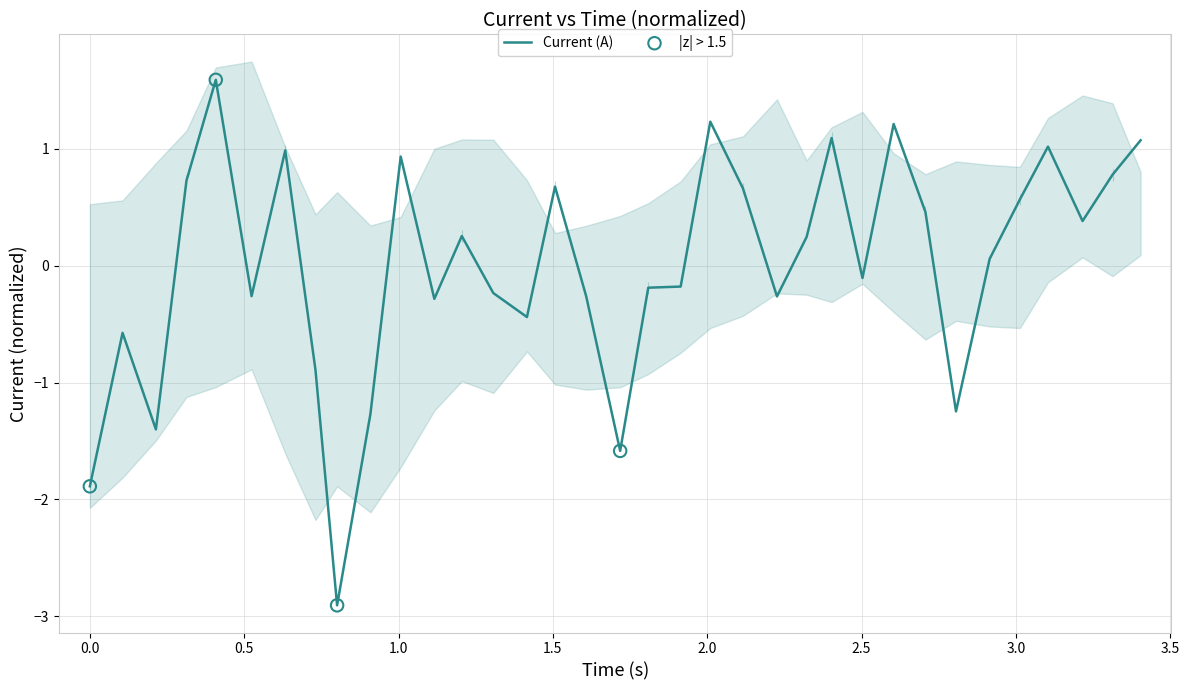

What is the minimum value for Current (A)?

-2.9